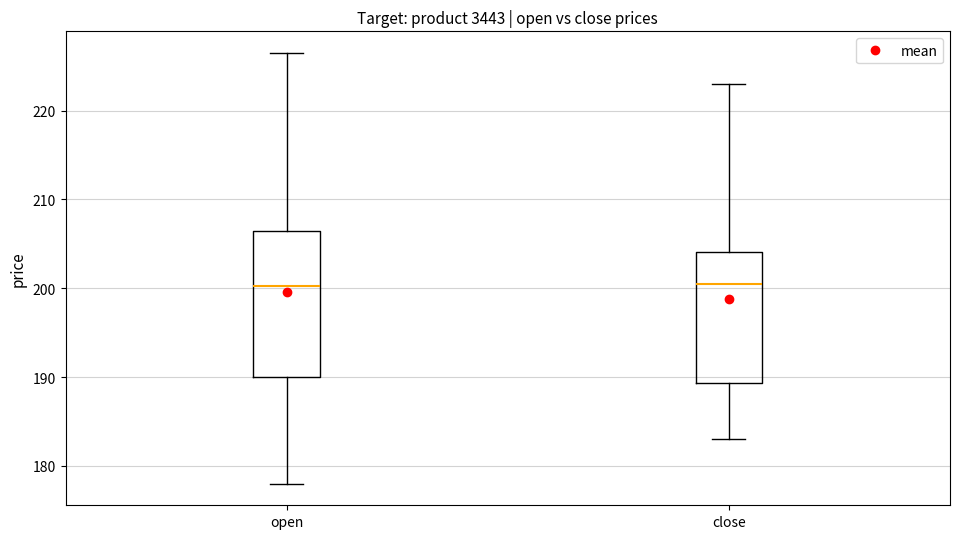

Reading left to right, read every box against the y-axis: the position of its median line, the range the box covers, and the ends of its whiskers. The values are not printed on the chart, so give them approximately, as read against the axis.

open: median 200, box 190 to 207, whiskers 178 to 227
close: median 201, box 189 to 204, whiskers 183 to 223